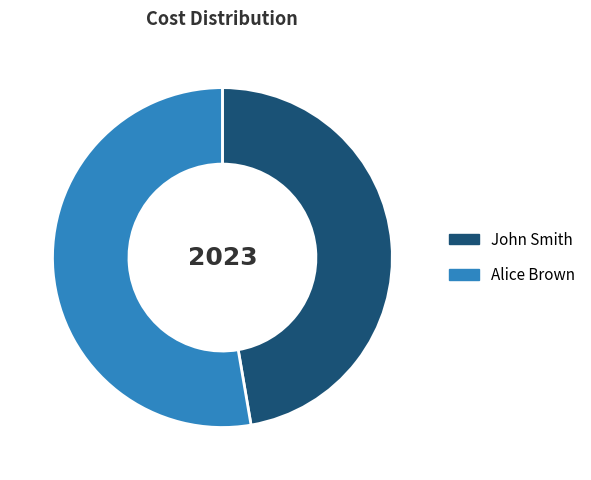

The John Smith slice represents 47% of the pie. True or false?

True